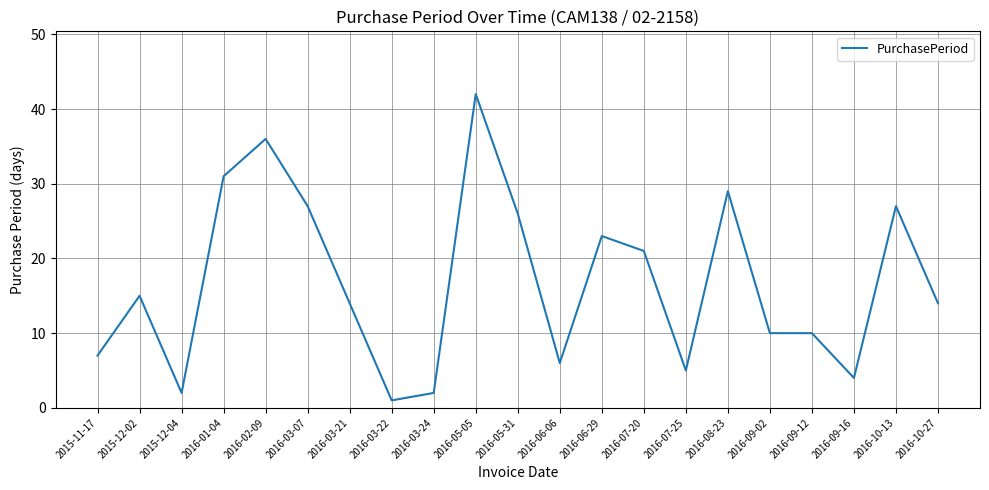

What position from the right is 2016-09-12?

4